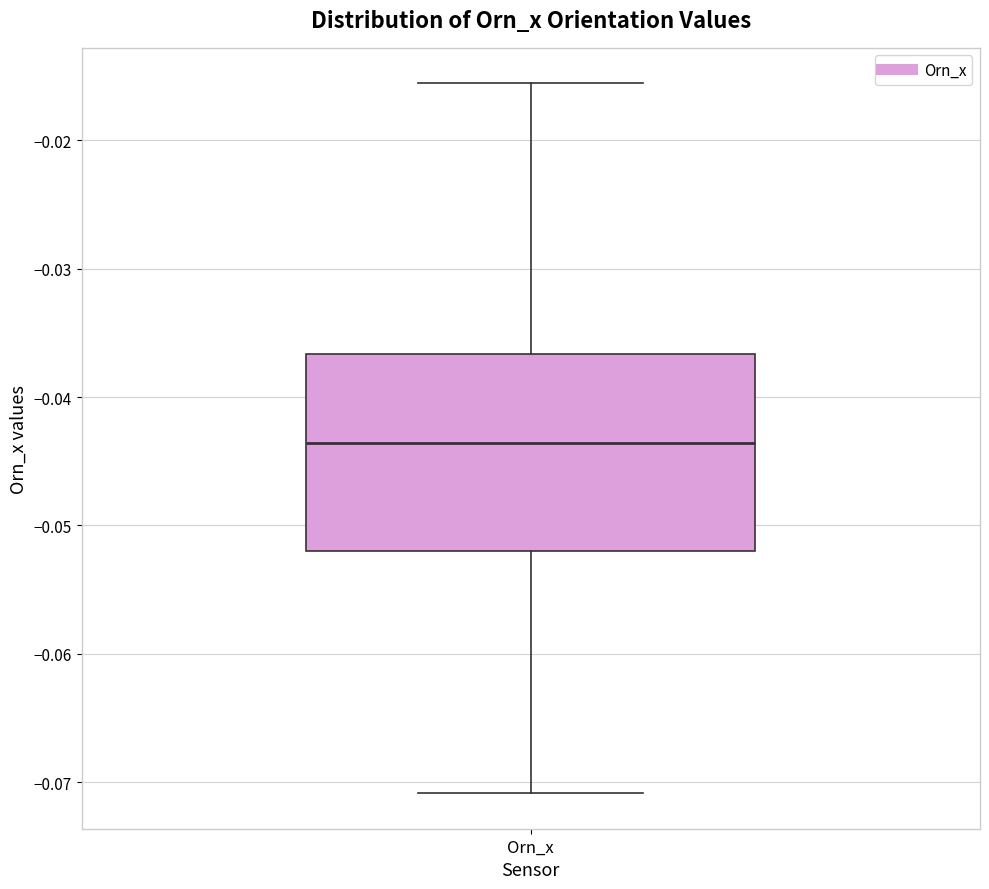

Where is the lower edge of the box for Orn_x on the y-axis? The values are not printed on the chart, so give them approximately, as read against the axis.

-0.052